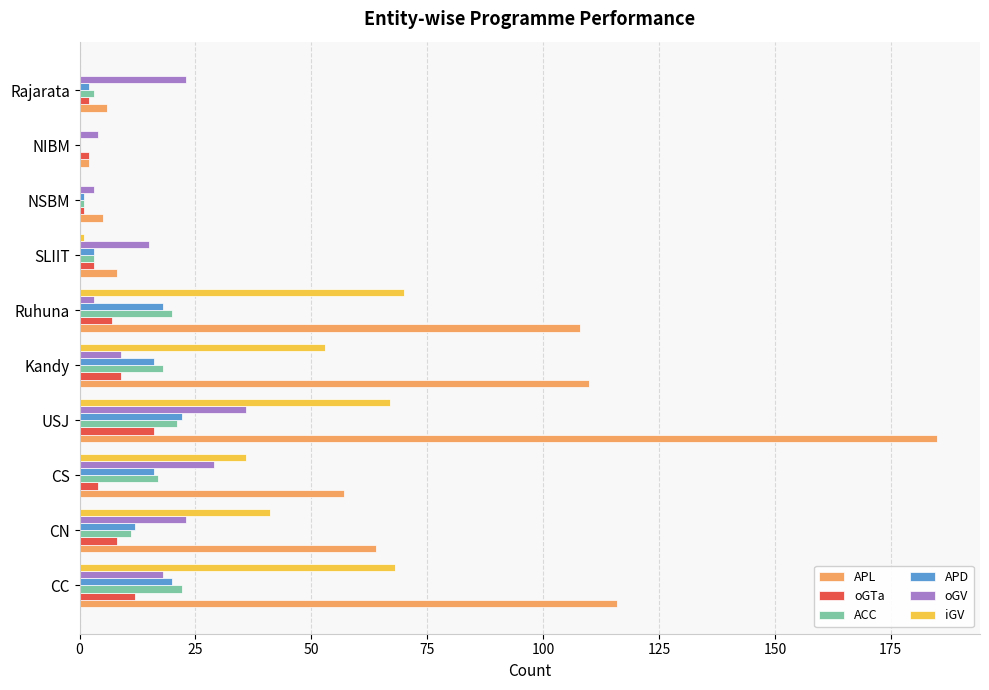

Read the APL value at CN, to the nearest 50.

50